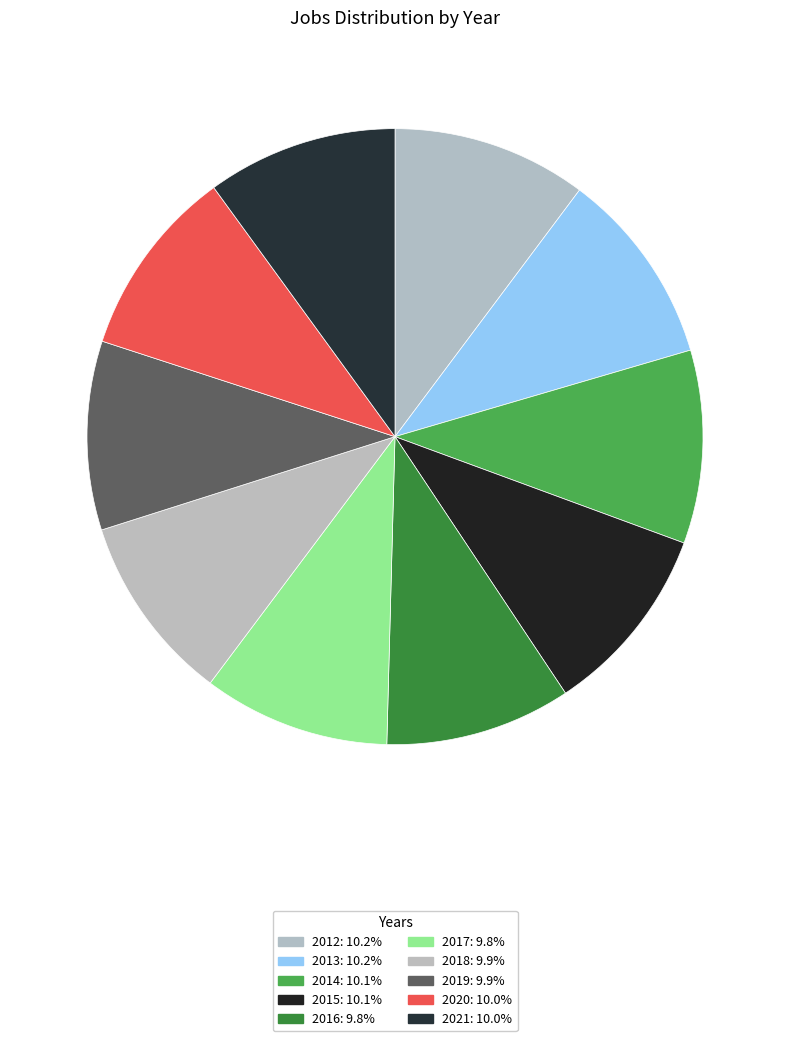

Is 2020 the majority of the pie?

No